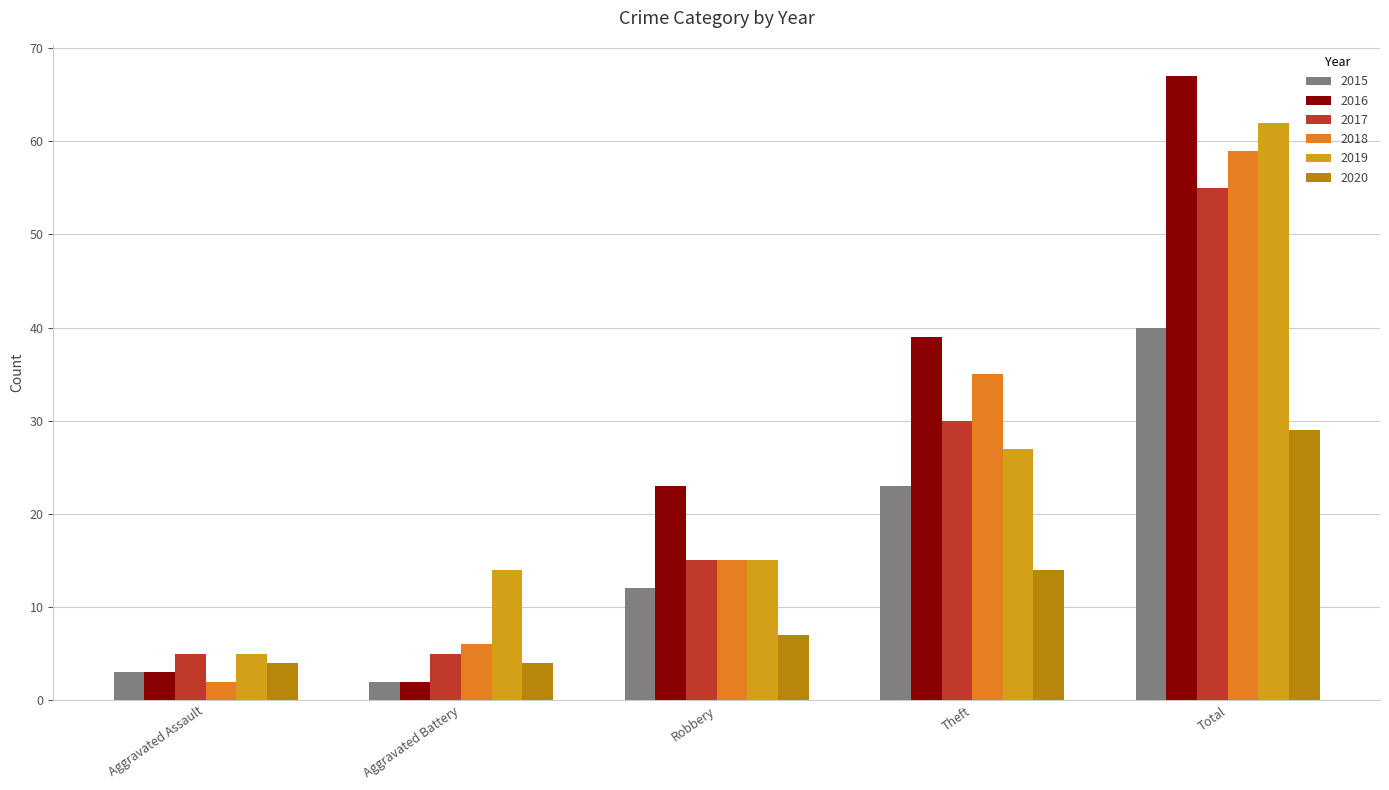

Which category has the highest value in the 2020 series?

Total